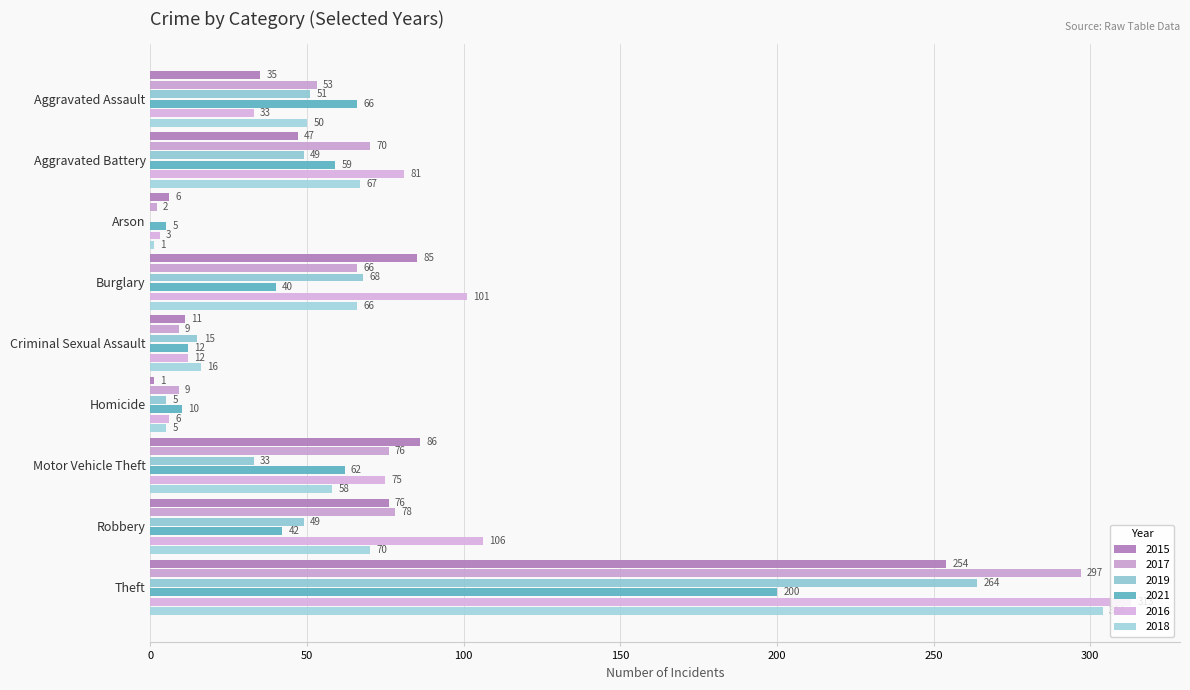

What is the difference between the second highest and minimum values in the 2016 series?

103